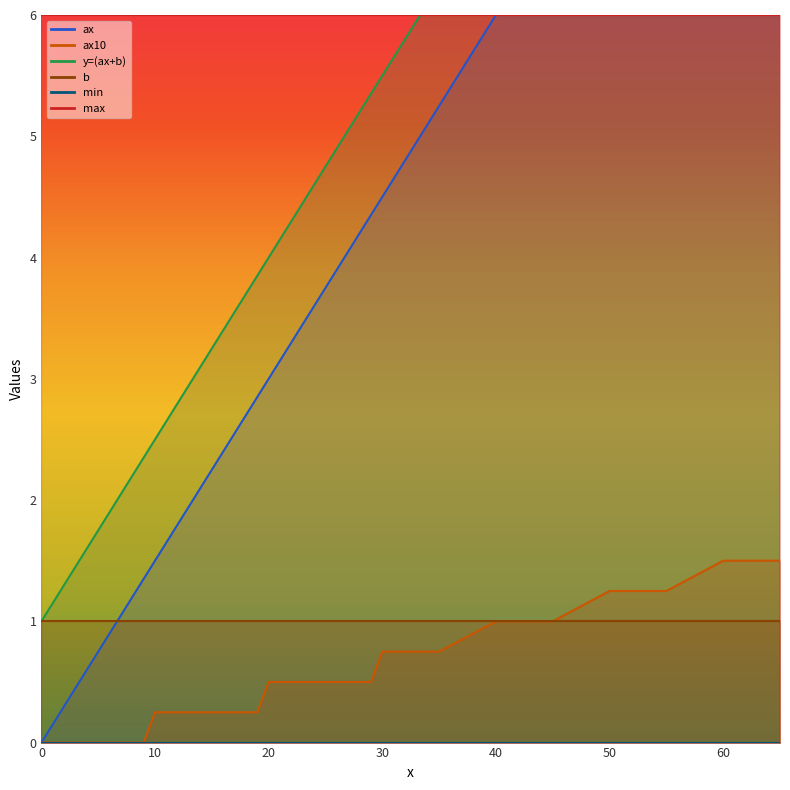

What is the maximum value shown in the chart?

10.8